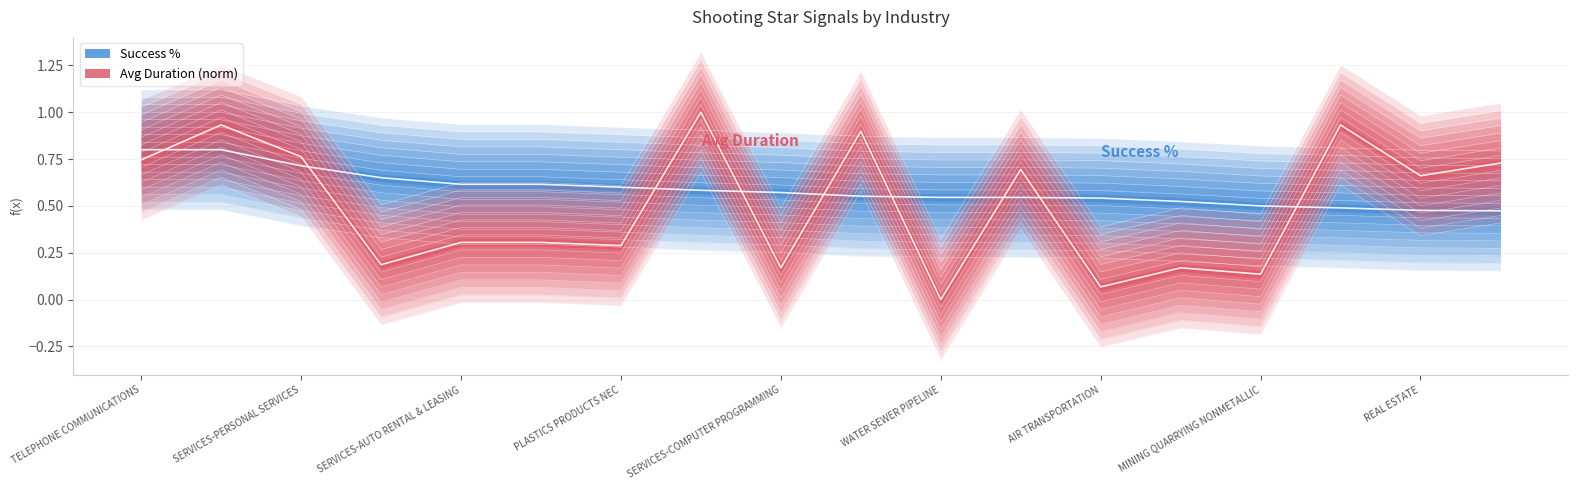

Is it true that Success % equals 1.1 at CABLE & PAY TELEVISION?

False